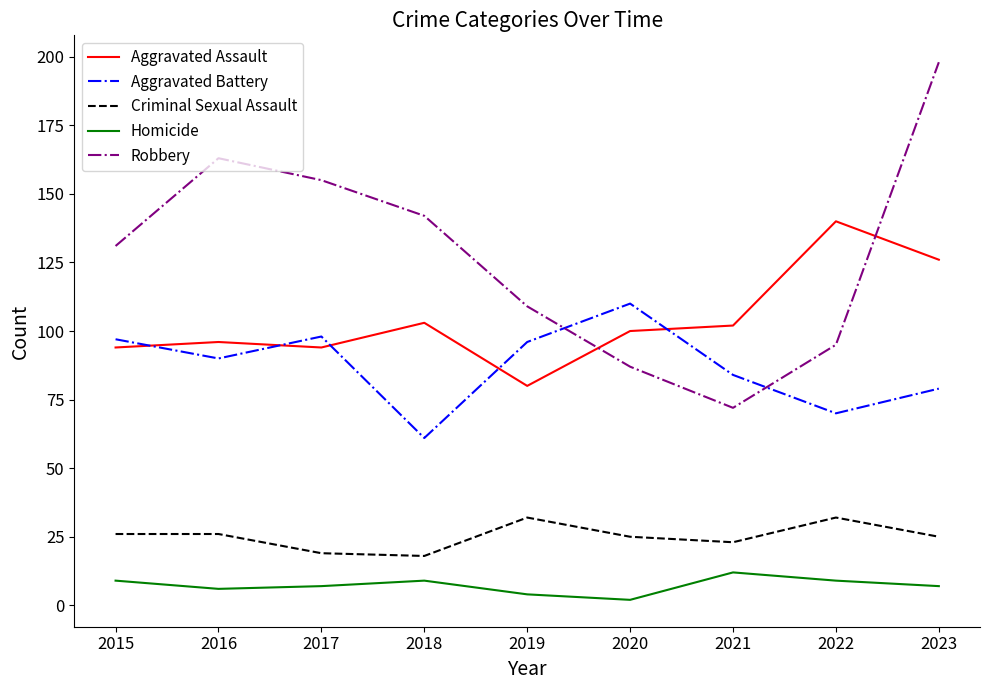

What is the maximum value for Aggravated Battery?

110